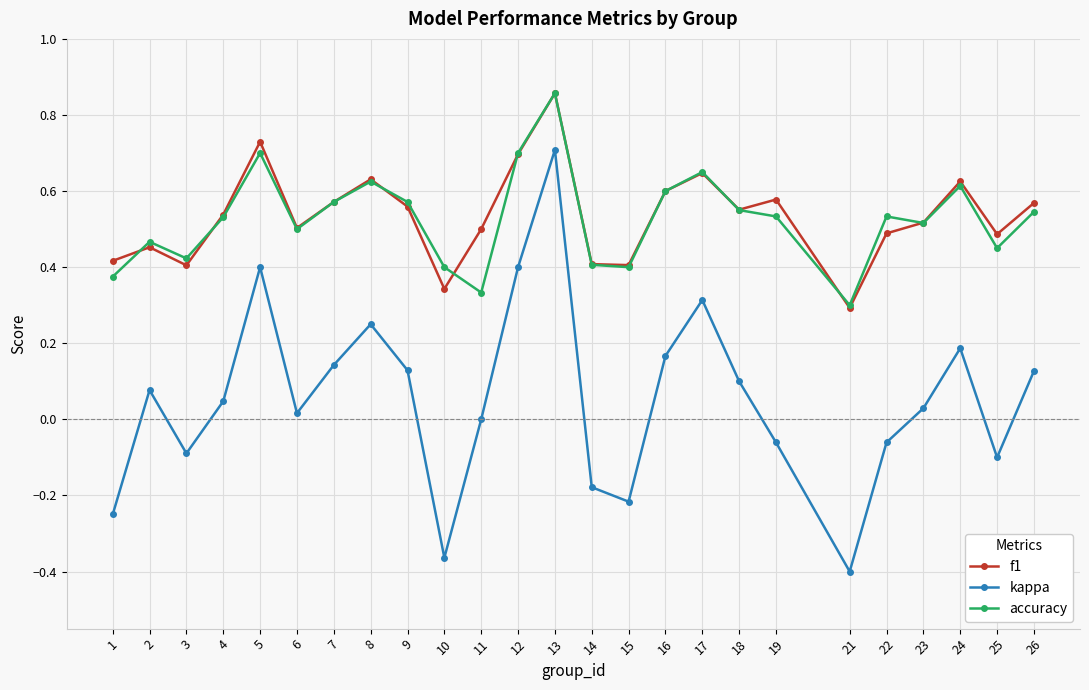

How many interior local valleys does the kappa series have?

6